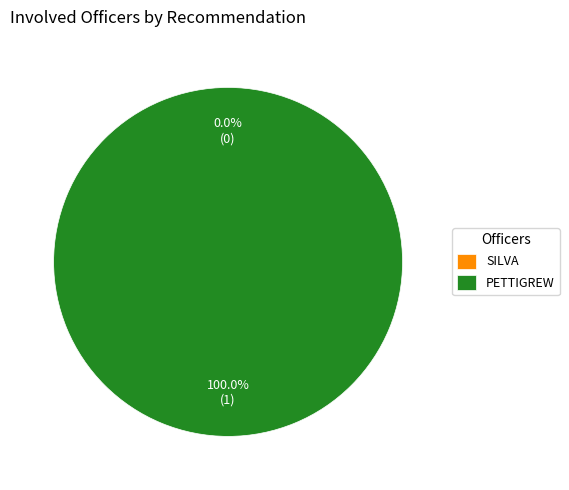

Which category has the smallest portion of the pie?

SILVA